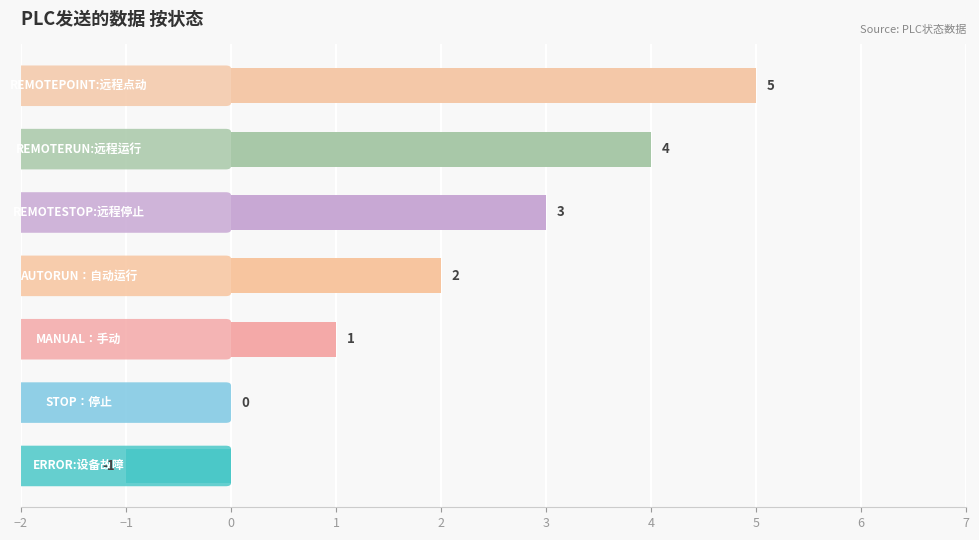

What is the greatest value displayed?

5